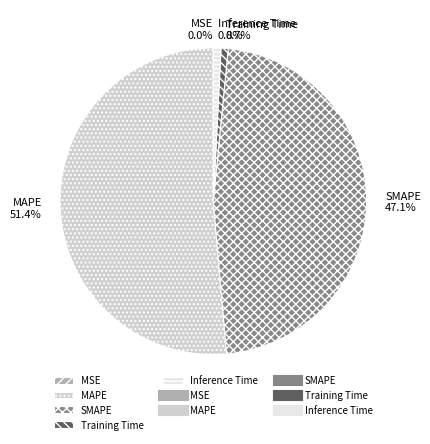

The Inference Time slice represents 1% of the pie. True or false?

True